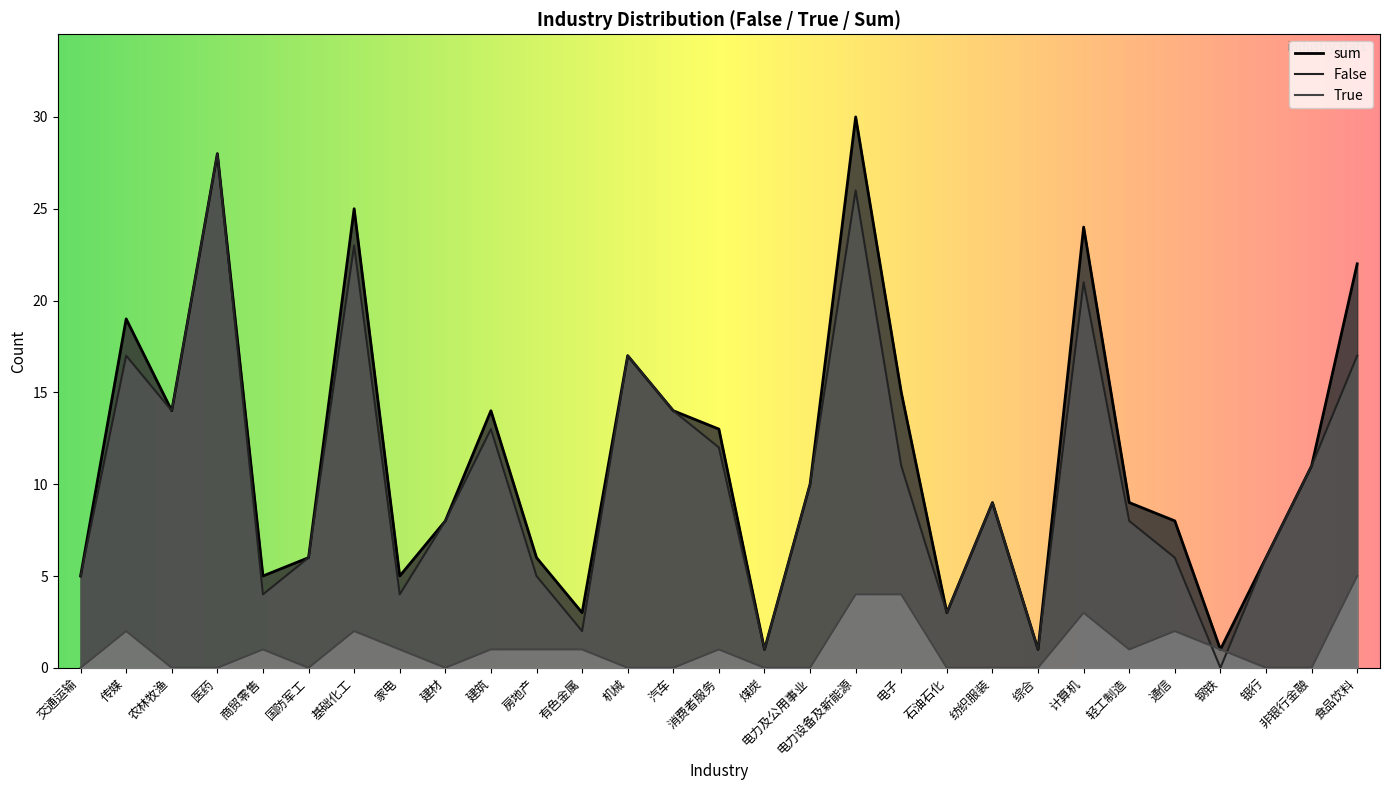

At which category is the sum across all series the highest?

电力设备及新能源